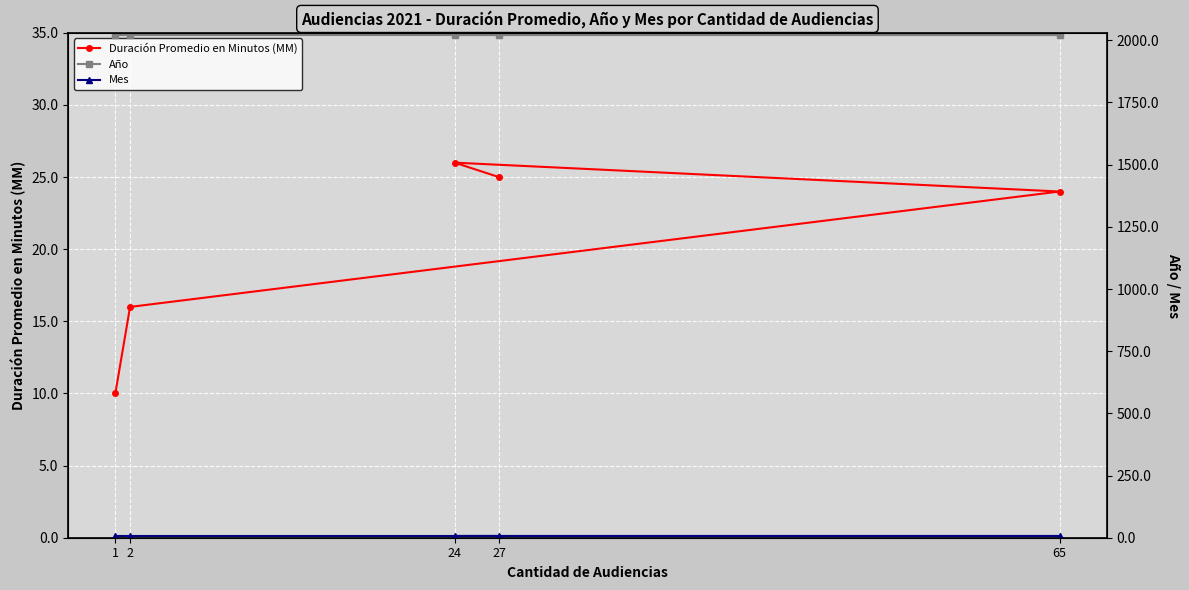

At 27, list the series in order from smallest to largest.

Mes, Duración Promedio en Minutos (MM), Año